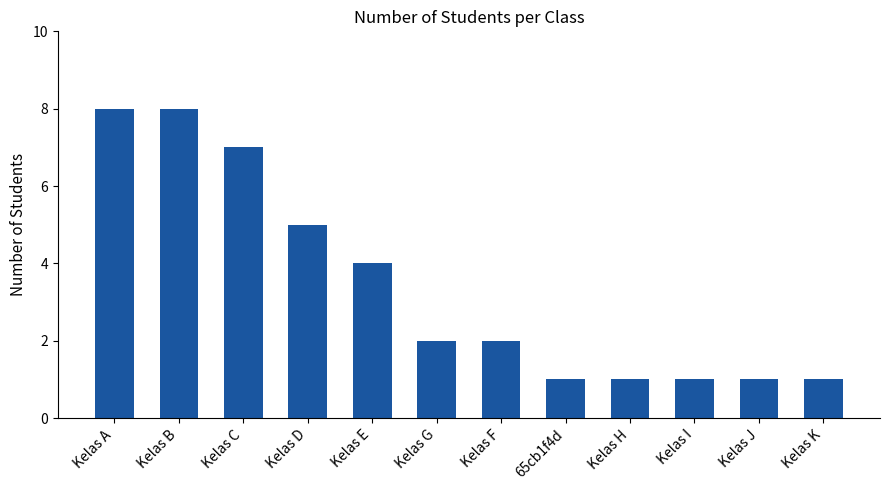

What is the sum of the values at Kelas A and Kelas G?

10